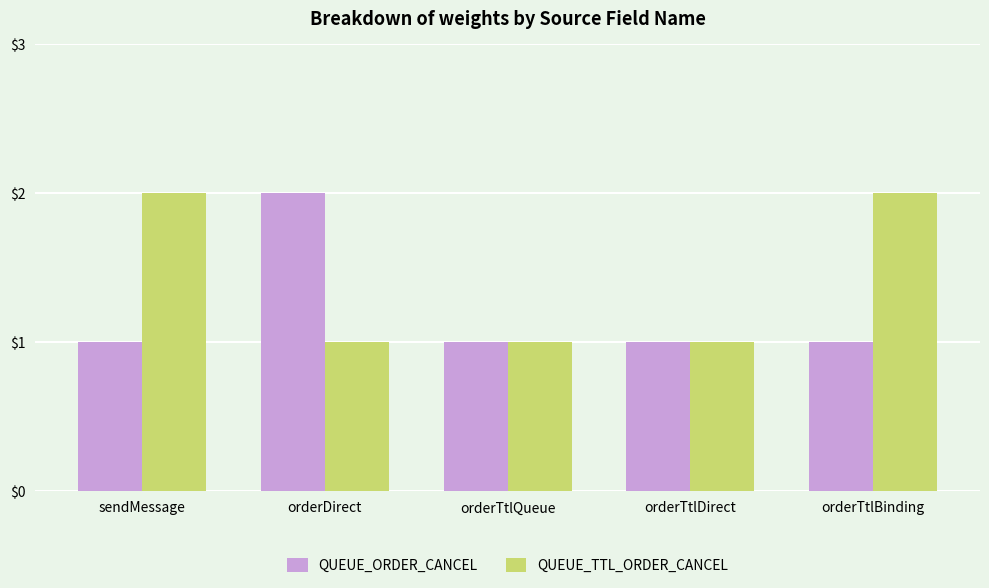

True or false: QUEUE_ORDER_CANCEL has a value of 2 at orderDirect.

True